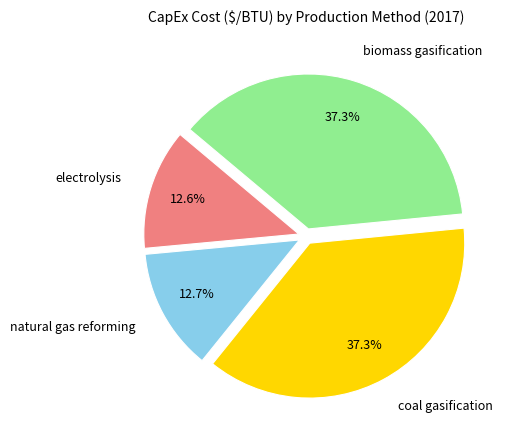

How many segments does this pie chart have?

4